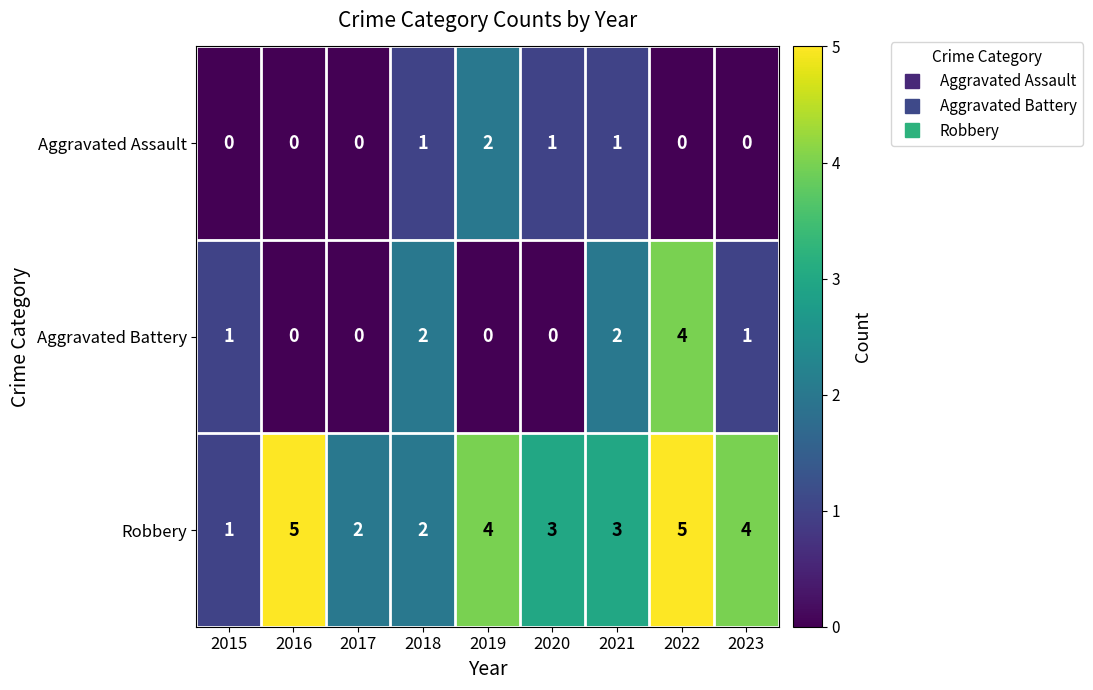

Reading left to right, list all the values displayed in this chart.

Aggravated Assault: 2015=0	2016=0	2017=0	2018=1	2019=2	2020=1	2021=1	2022=0	2023=0
Aggravated Battery: 2015=1	2016=0	2017=0	2018=2	2019=0	2020=0	2021=2	2022=4	2023=1
Robbery: 2015=1	2016=5	2017=2	2018=2	2019=4	2020=3	2021=3	2022=5	2023=4